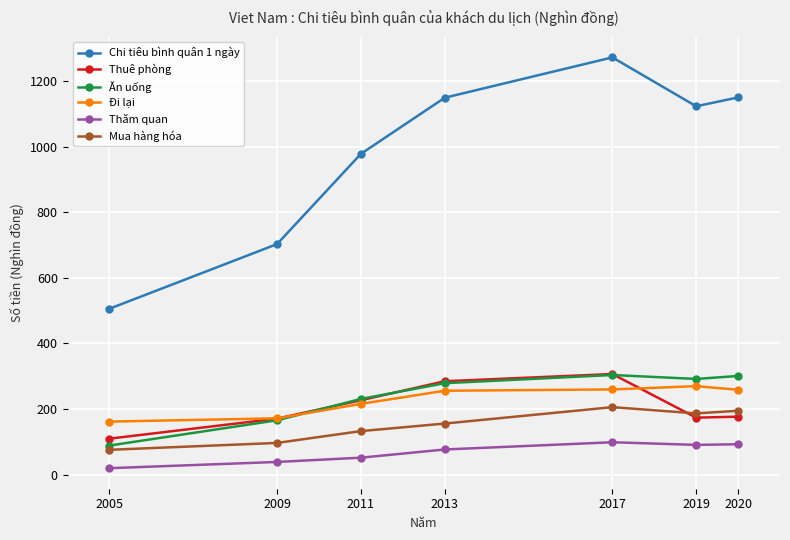

At which label does Chi tiêu bình quân 1 ngày reach its peak?

2017